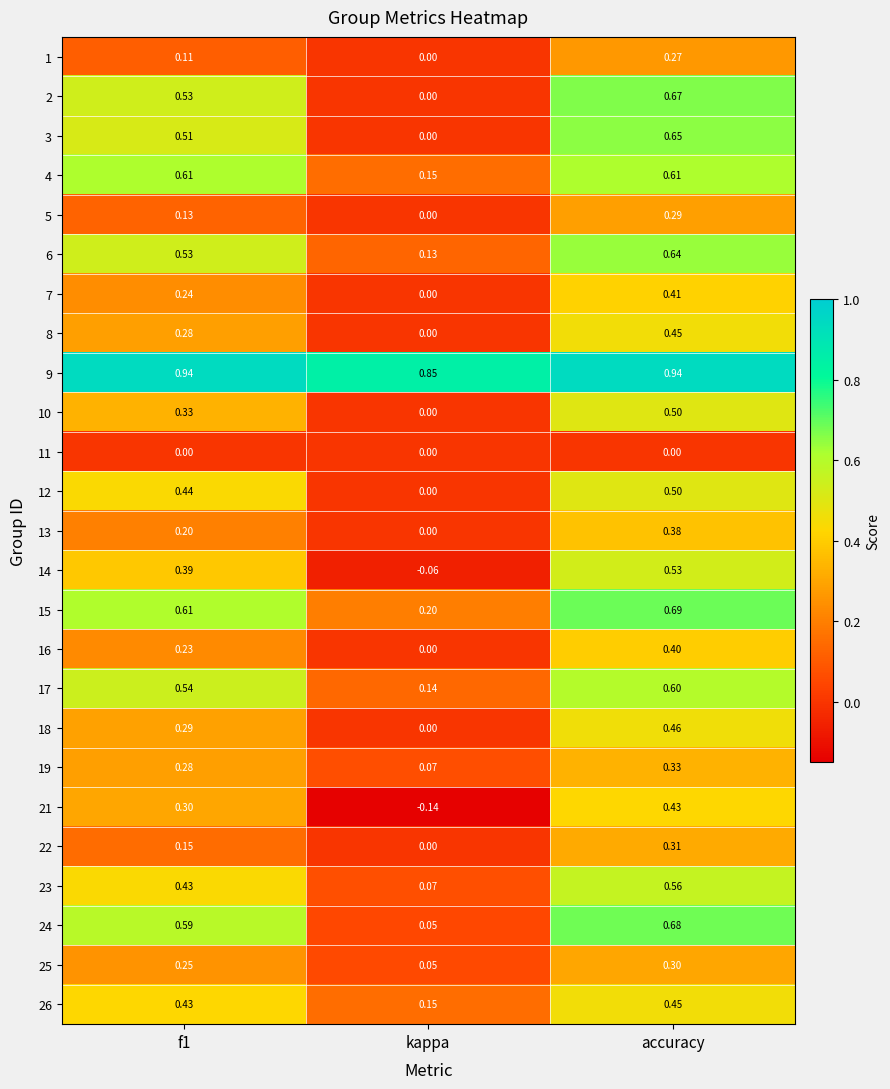

At which label is 13 closest to 0?

kappa